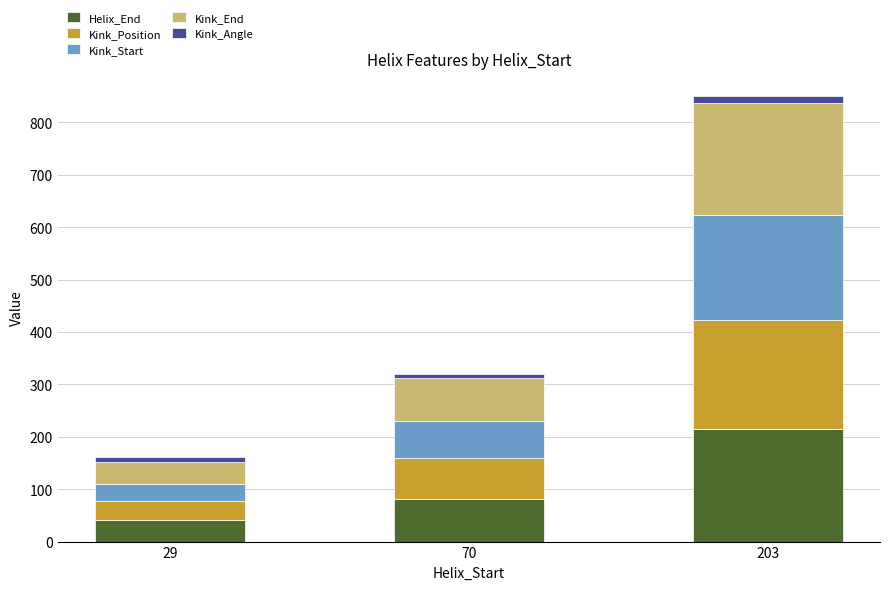

At which label is Helix_End closest to 128?

70